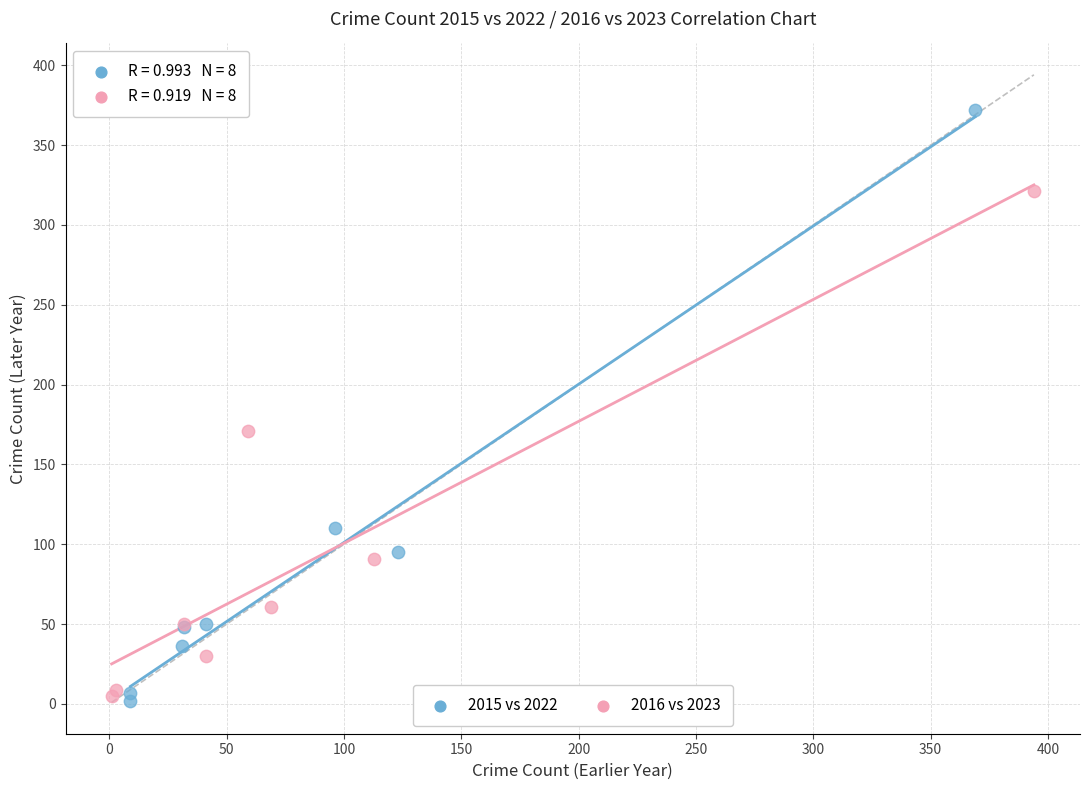

Which series contains the highest Y value?

2015 vs 2022